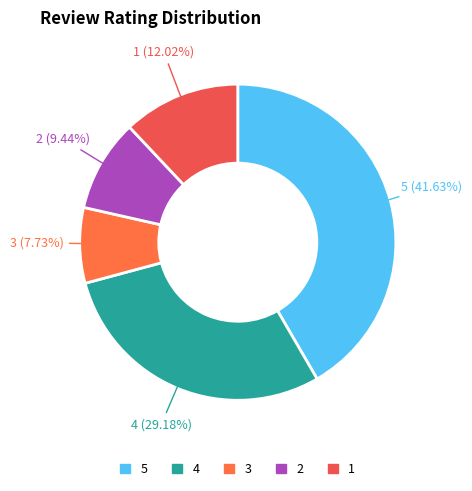

To the nearest percent, what is the difference between the 4 and 2 slice percentages?

20%